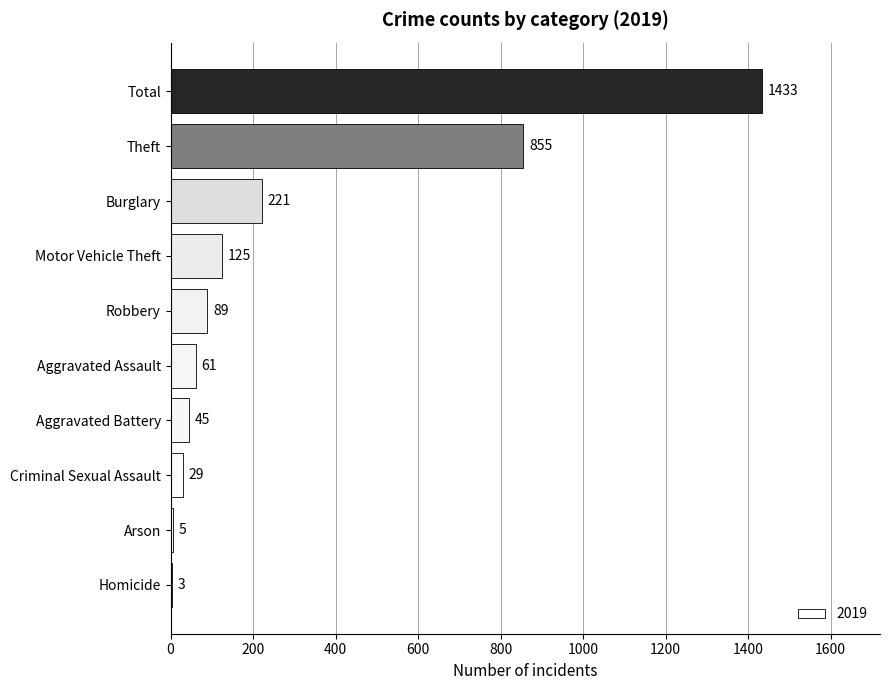

What is the maximum value shown in the chart?

1433